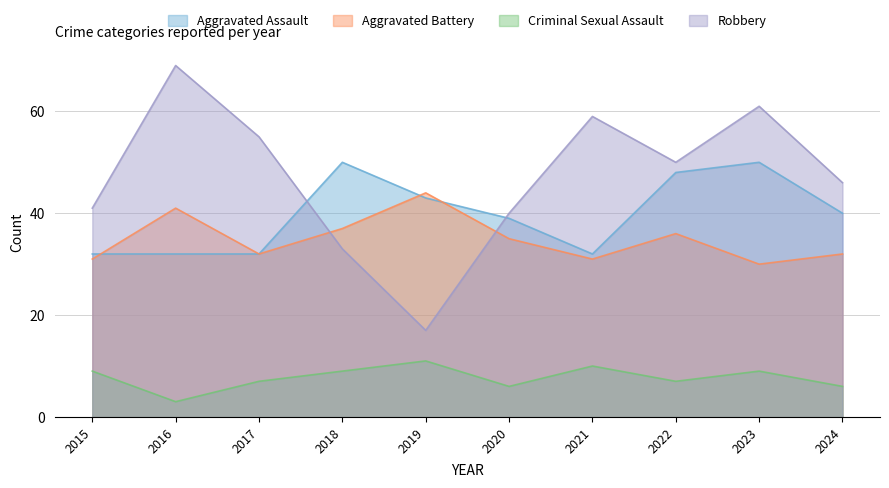

True or false: Aggravated Battery has more than 0 points higher than both neighbors.

True